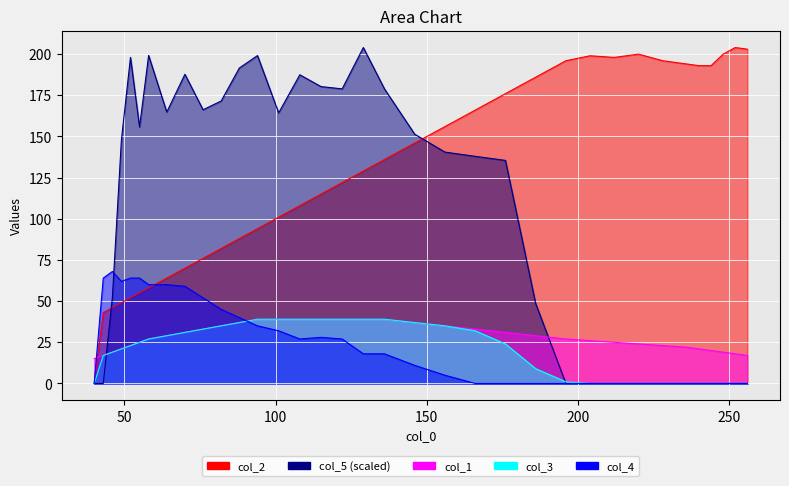

At which category is the sum across all series the highest?

129